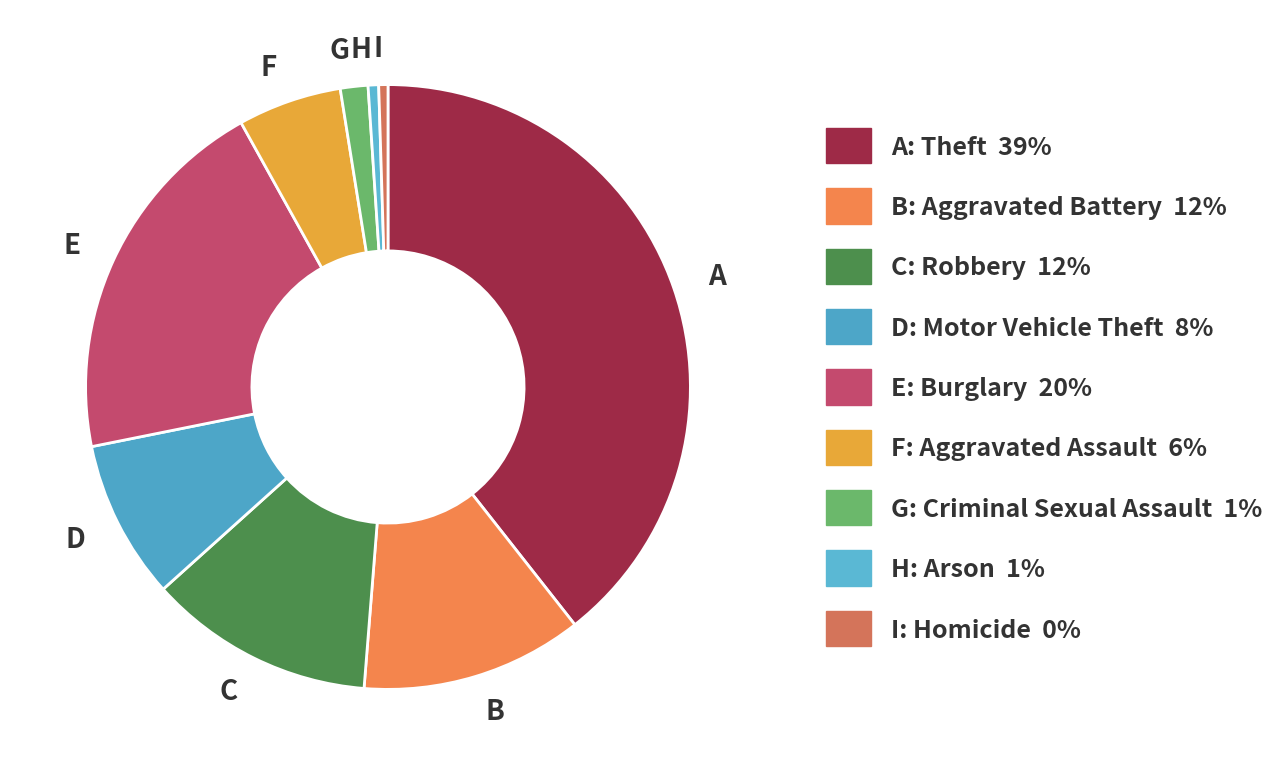

What is the largest slice in the pie chart?

A